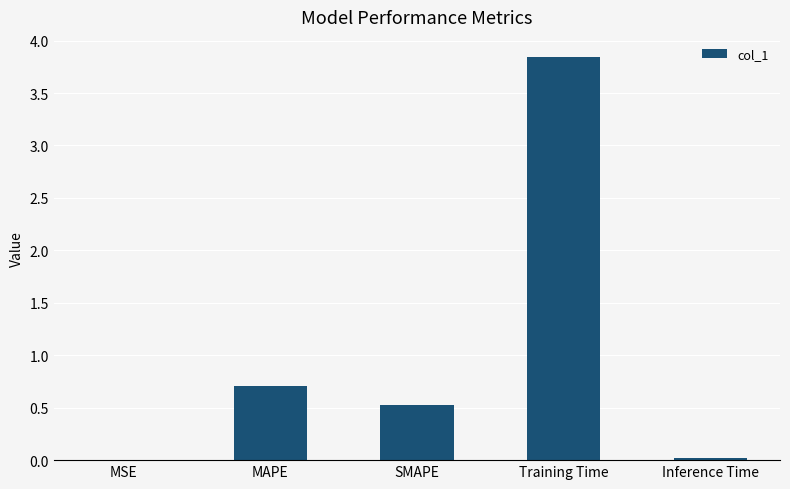

Are the bars grouped side by side (vs. stacked)?

No